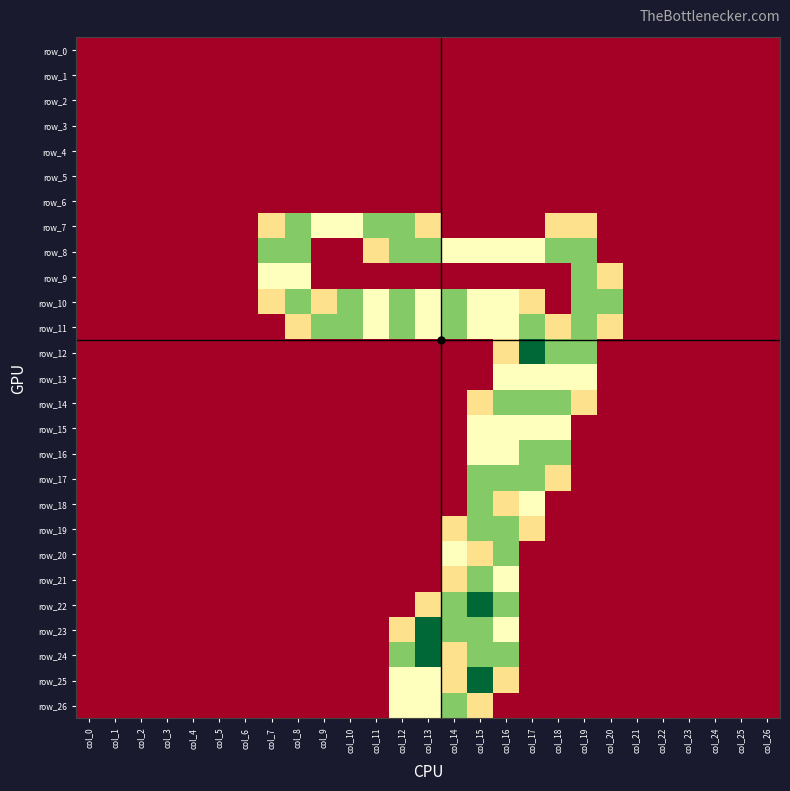

What is the maximum value shown in the chart?

2.0